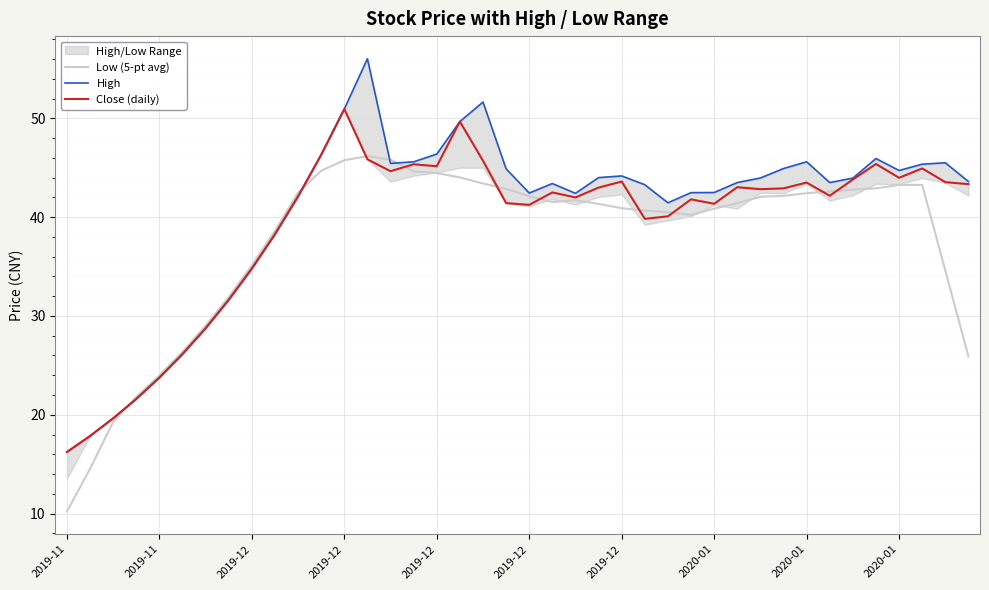

Between which two adjacent categories do High and Low (5-pt avg) first intersect?

2019-12 and 2019-12